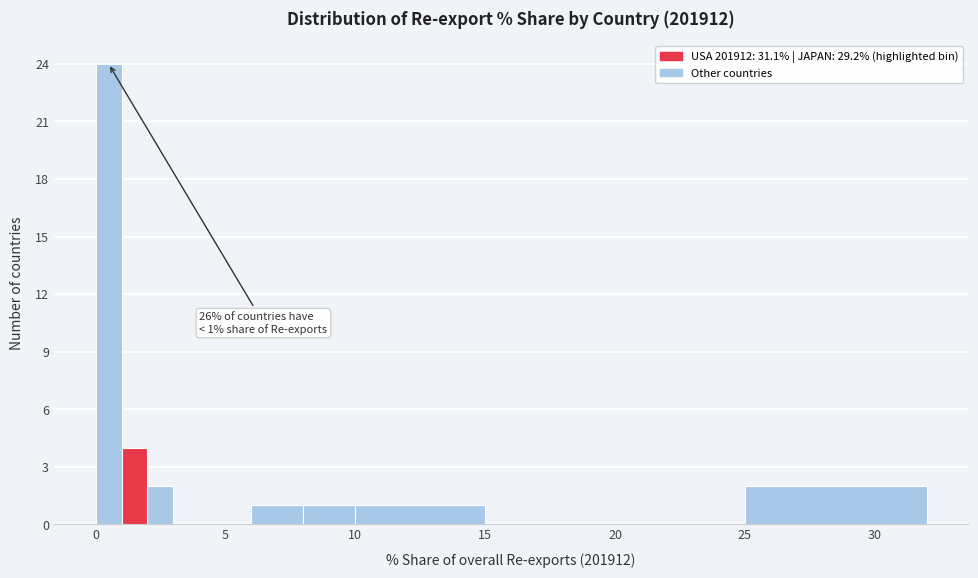

Read against the x-axis, roughly where is the centre of the tallest bar?

0.5